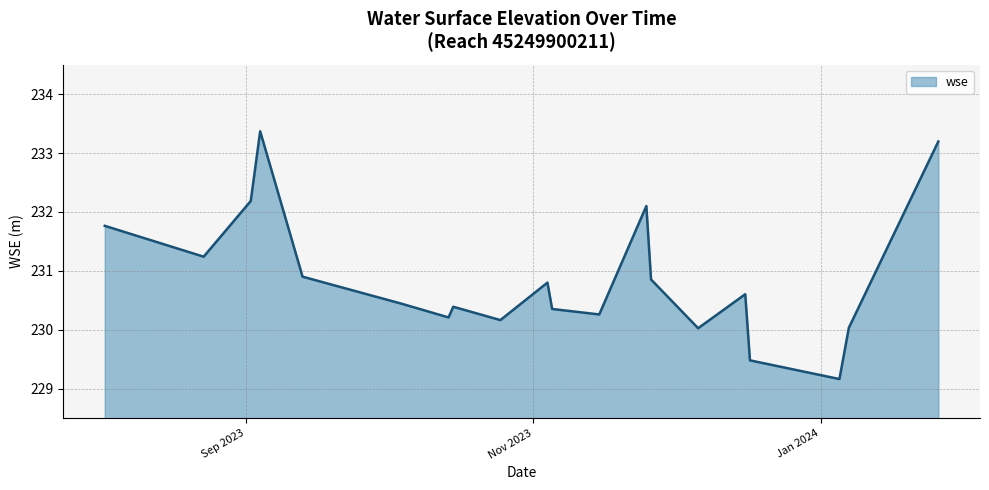

What is the greatest value displayed?

233.4